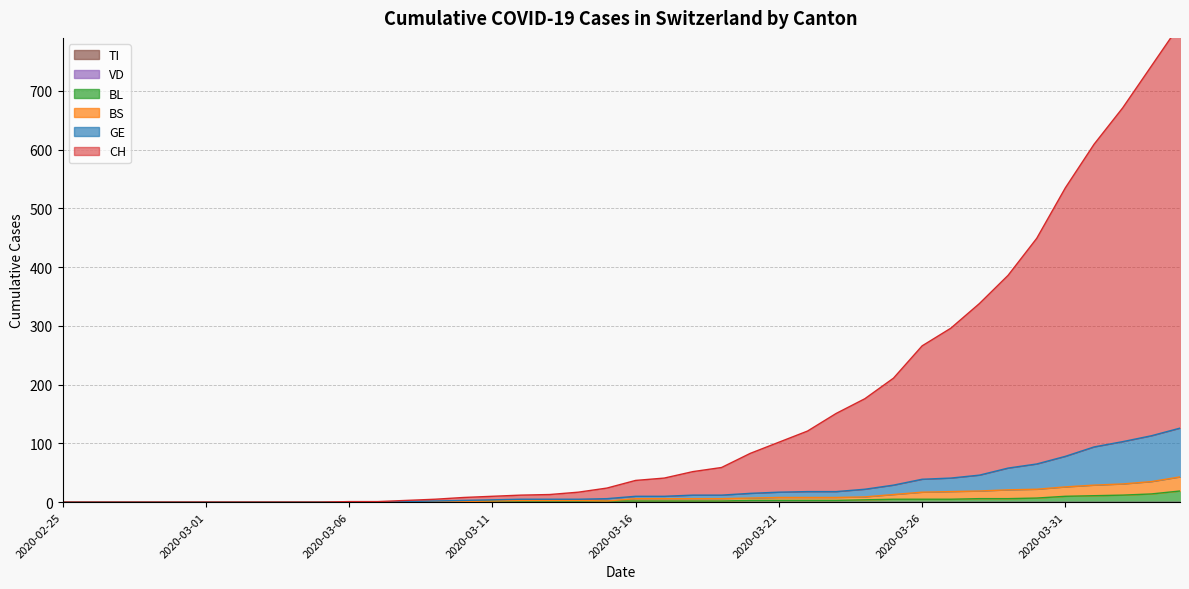

What is the difference between the highest and lowest values at 2020-03-31?

525